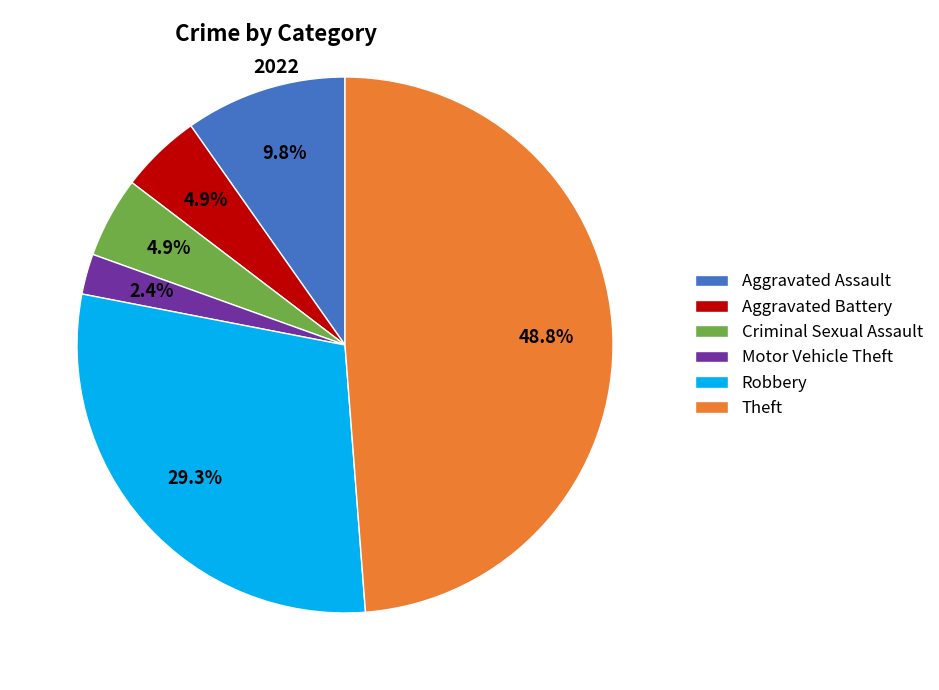

What is the largest slice in the pie chart?

Theft